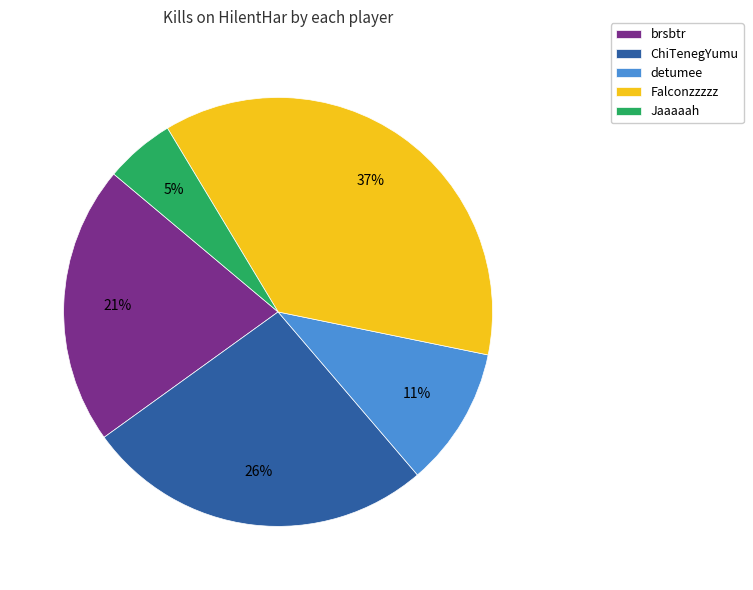

To the nearest percent, what is the difference between the largest and smallest slice percentages?

32%